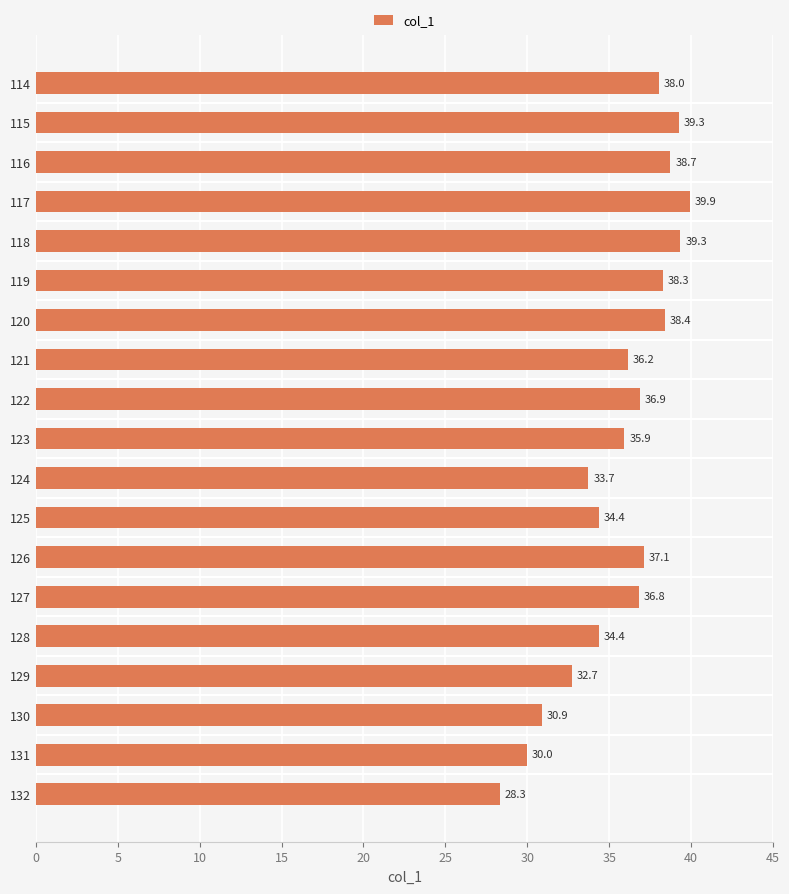

Approximately how many times larger is the value at 132 compared to 120?

0.7